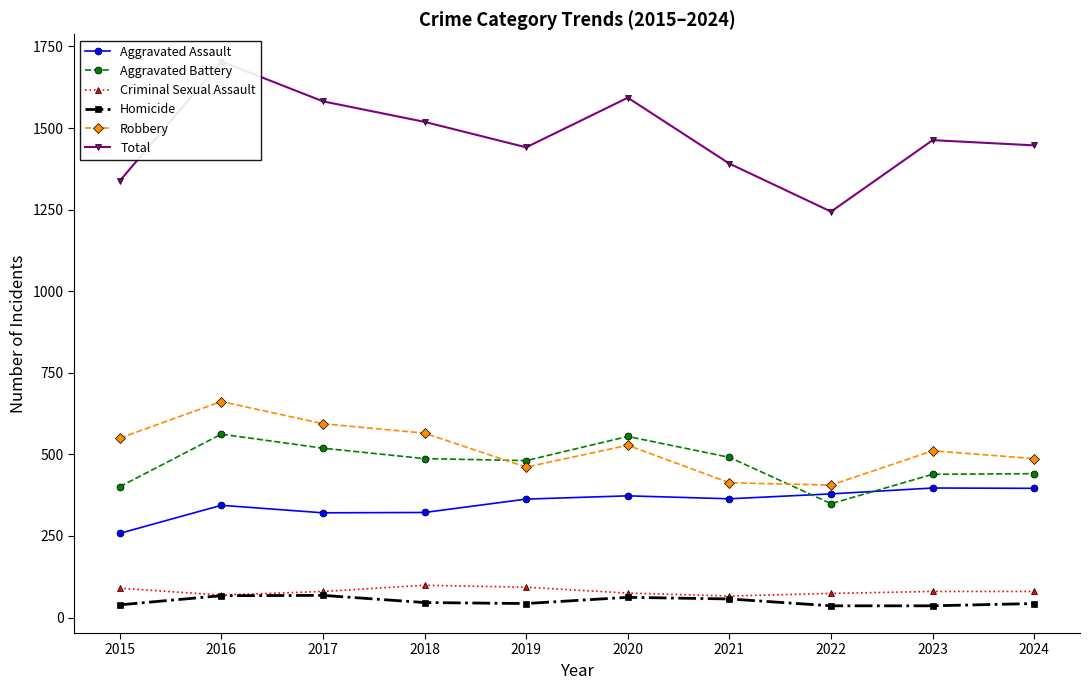

True or false: Criminal Sexual Assault and Homicide cross at least once.

False